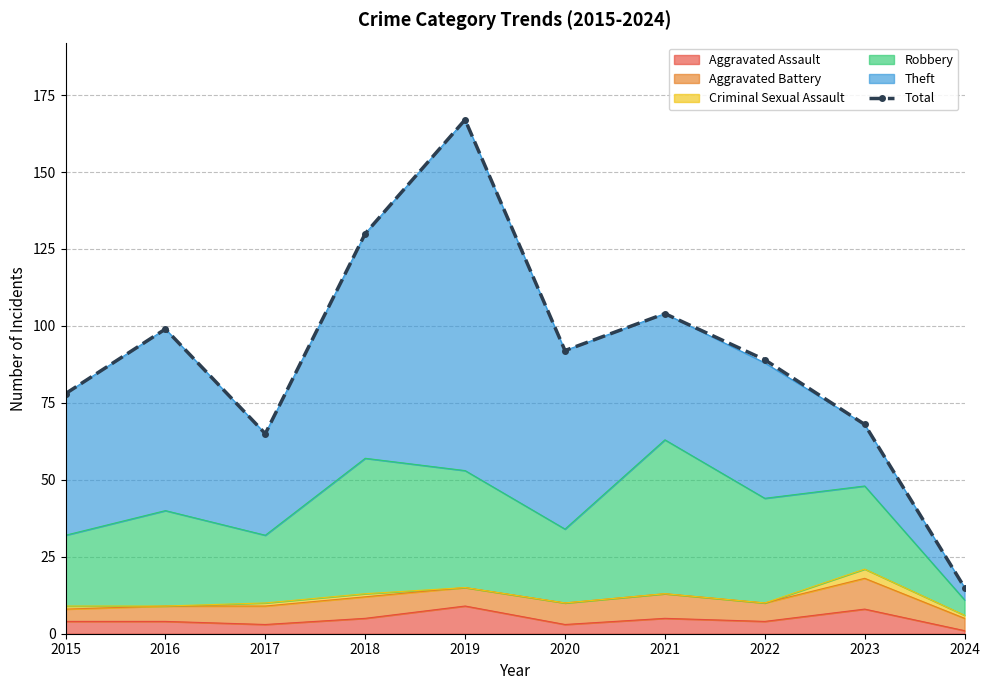

What is the sum of the values at 2020 and 2023?

160